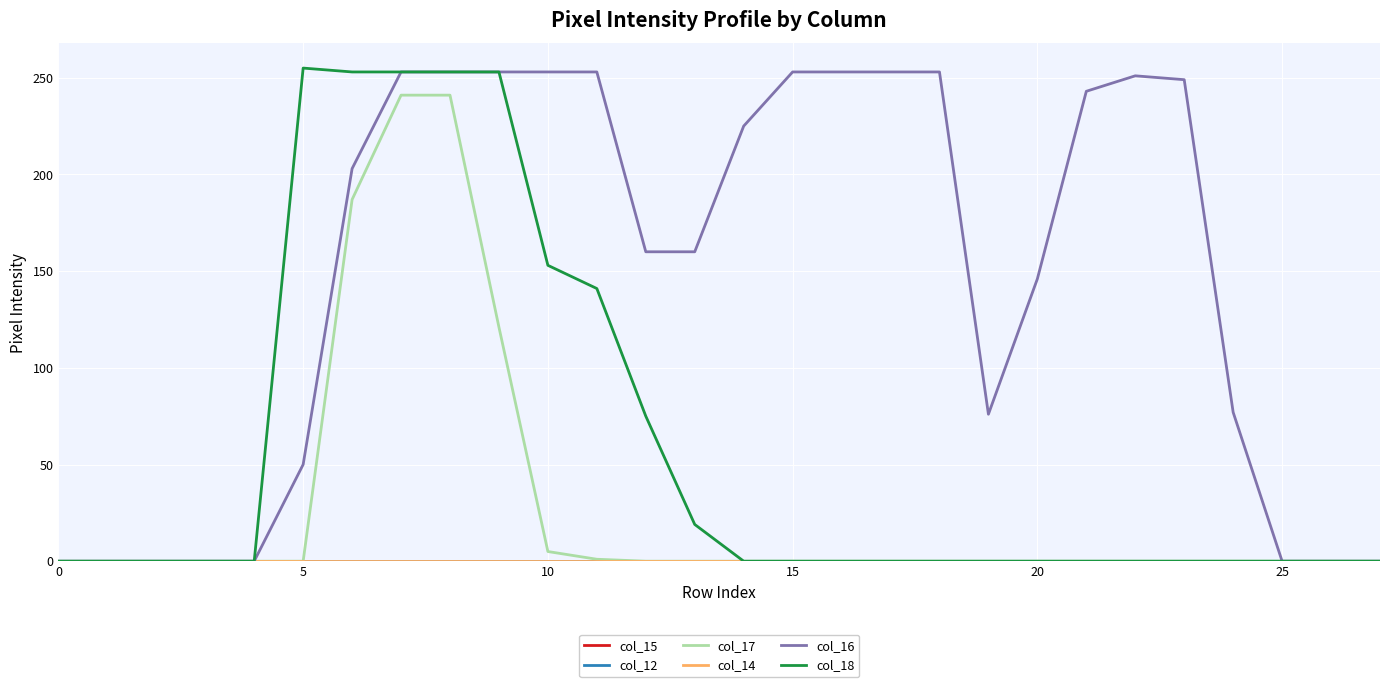

Which series has the largest total across all categories?

col_16